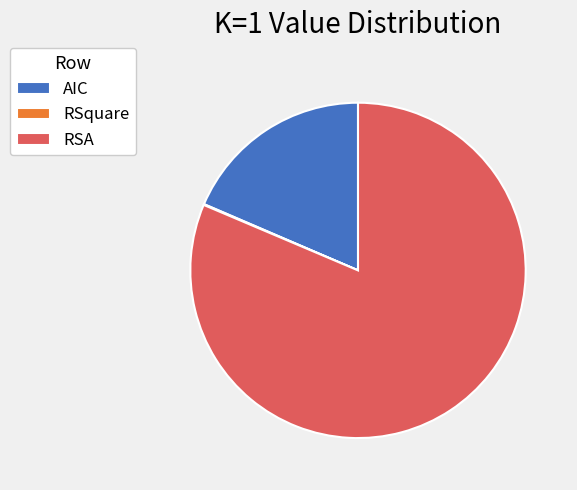

Is it true that AIC is 19% of the pie?

True